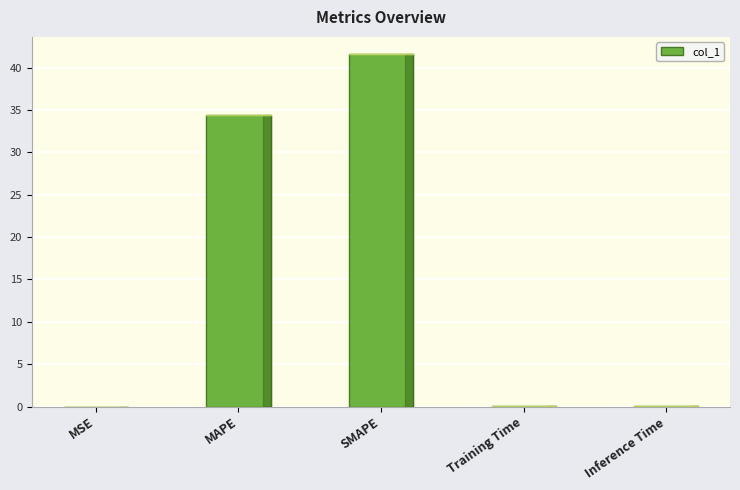

At which category does the chart reach its peak across all series?

SMAPE